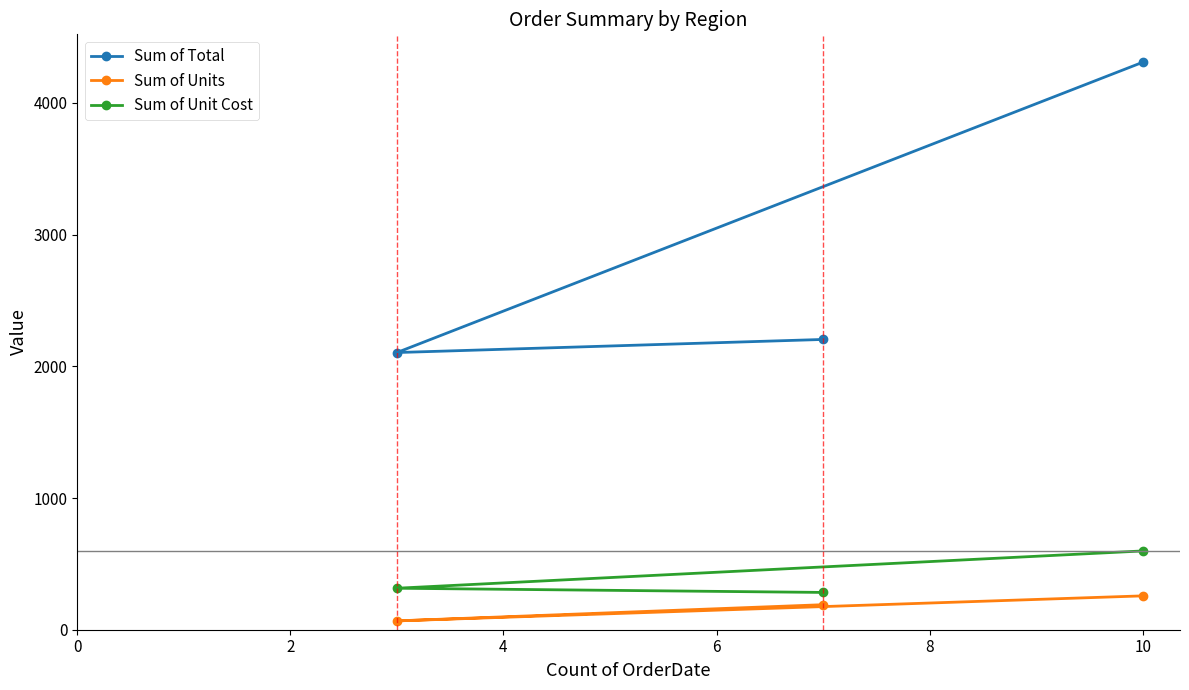

What is the sum of all Sum of Unit Cost values?

1196.2